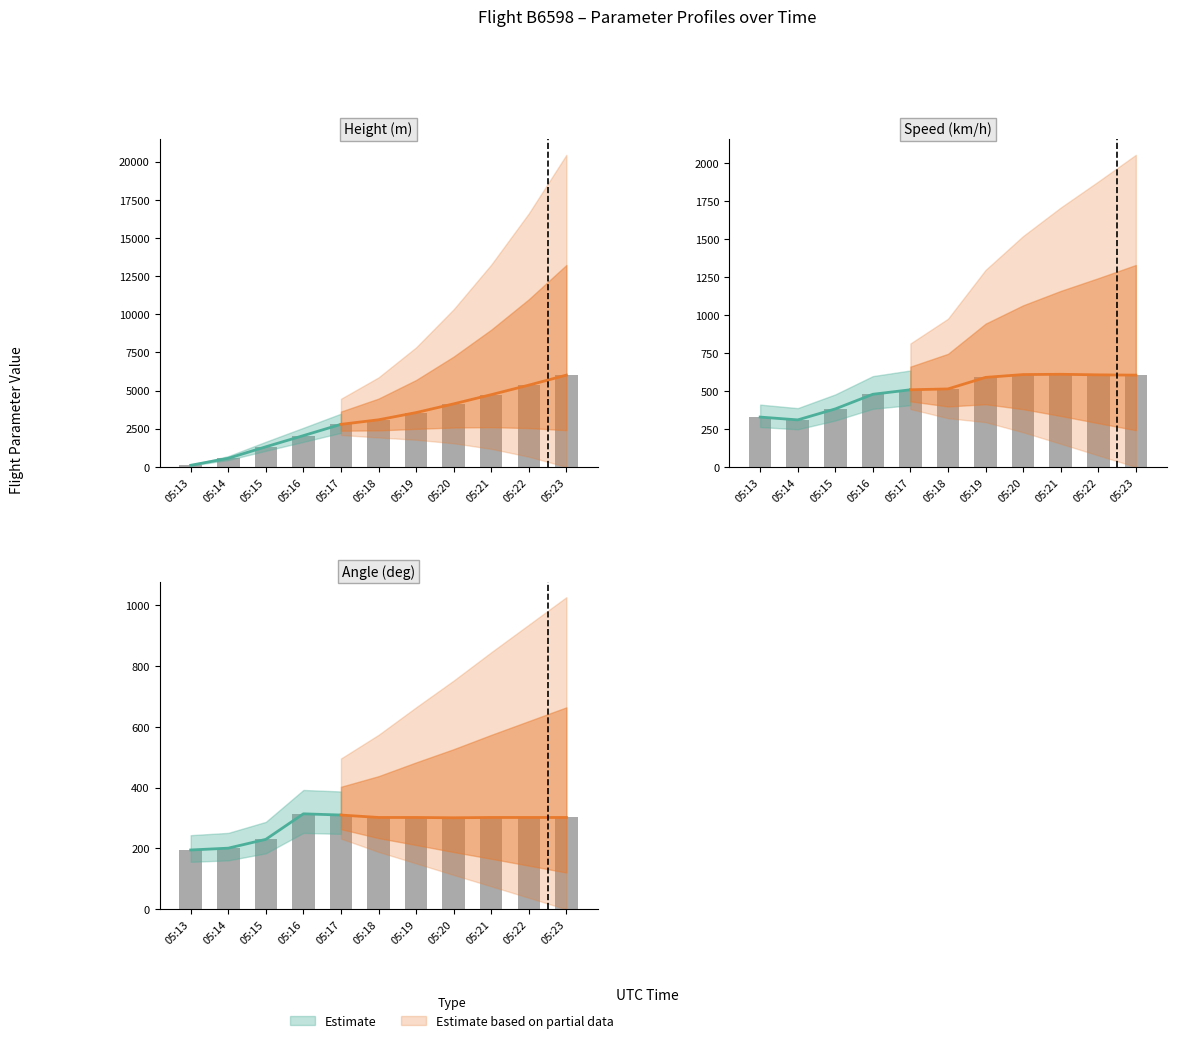

Is the value of Height at 05:21 greater than the value of Angle at 05:21?

Yes